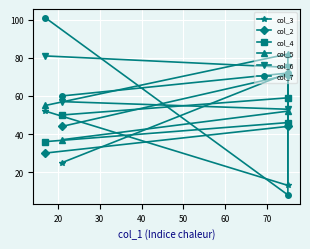

What is the sum of all col_5 values?

226